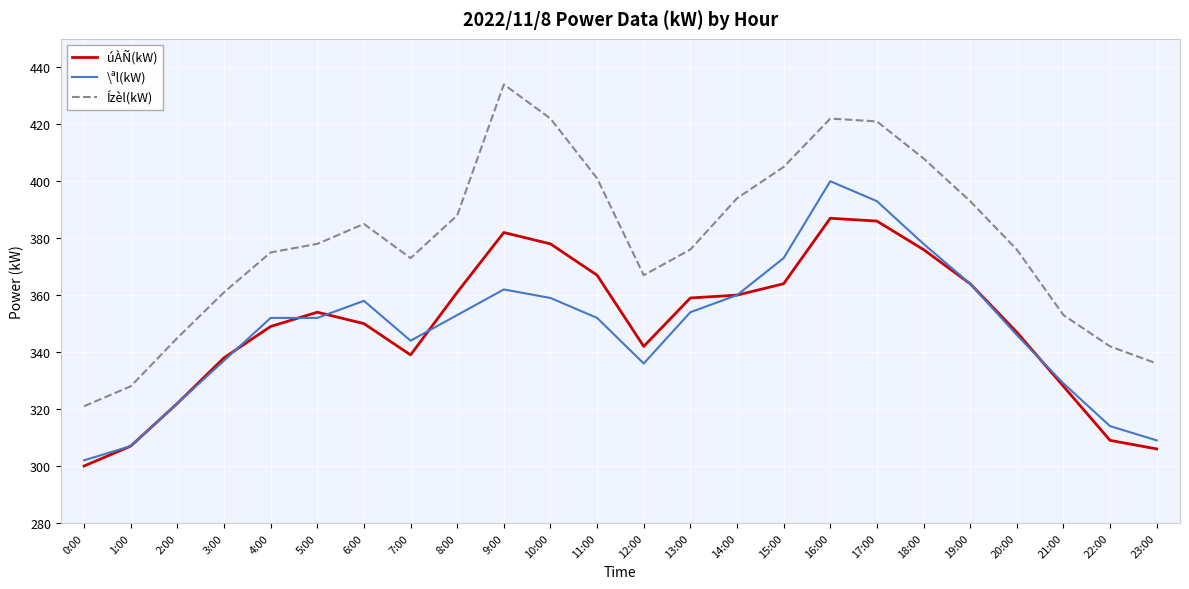

Reading left to right, what are all the values shown in this chart?

úÀÑ(kW): 300	307	322	338	349	354	350	339	361	382	378	367	342	359	360	364	387	386	376	364	347	328	309	306
\ªl(kW): 302	307	322	337	352	352	358	344	353	362	359	352	336	354	360	373	400	393	378	364	346	329	314	309
Ízèl(kW): 321	328	345	361	375	378	385	373	388	434	422	401	367	376	394	405	422	421	408	393	376	353	342	336